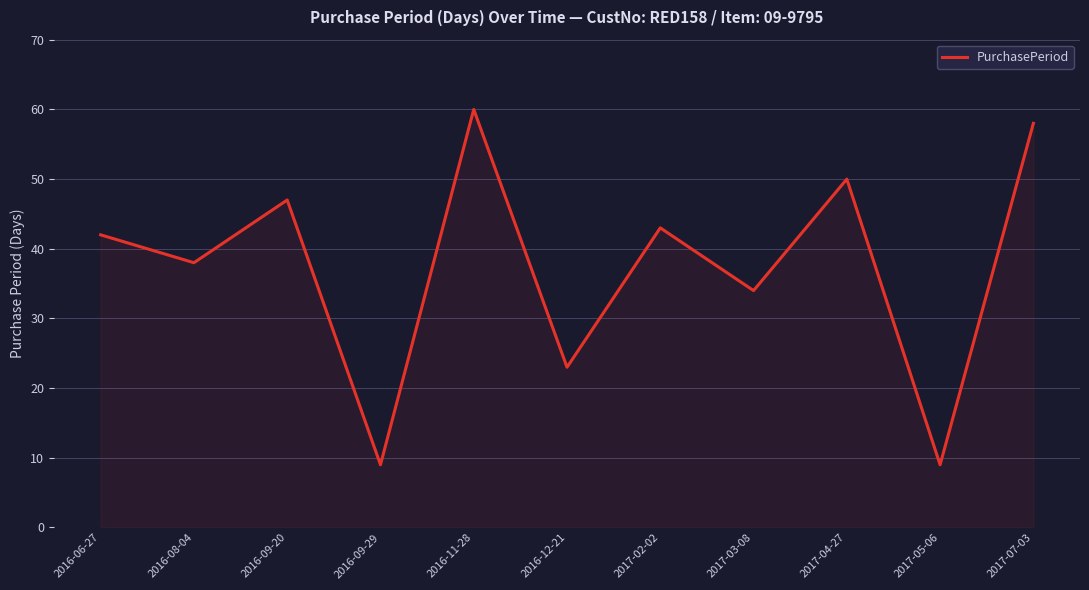

Where is the first local maximum?

2016-09-20